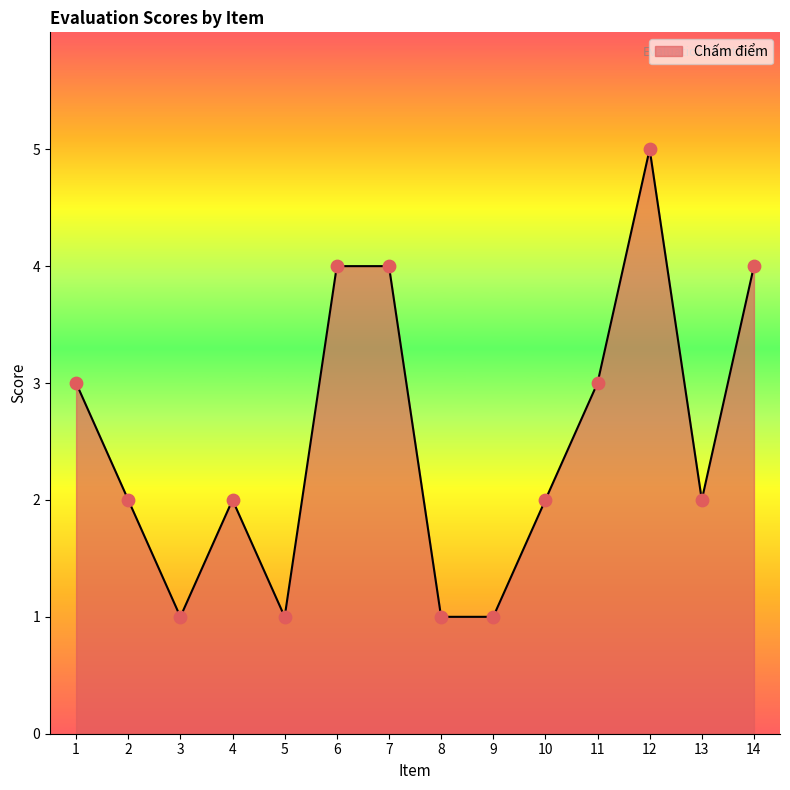

Approximately how many times larger is the value at 6 compared to 2?

2.0